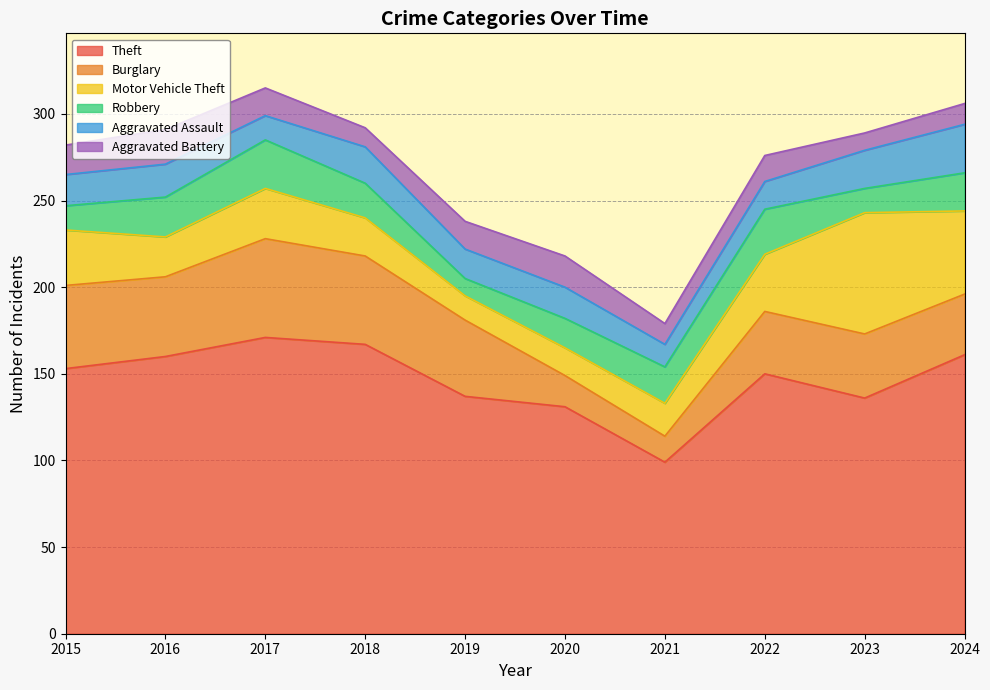

What is the highest value of the Aggravated Battery series?

20